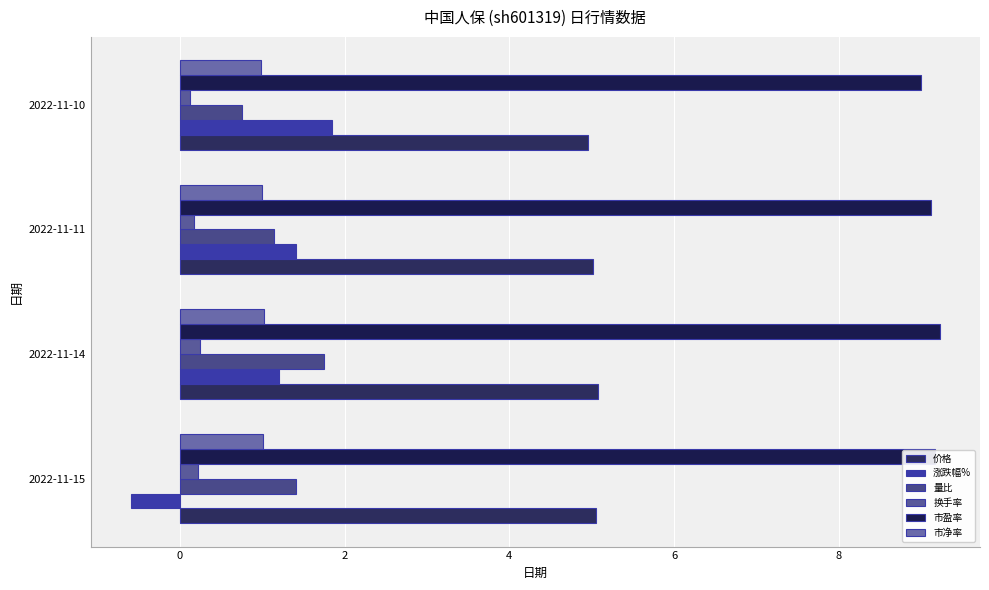

Reading left to right, what are all the values shown in this chart?

价格: 5.0	5.1	5.0	5.0
涨跌幅%: -0.6	1.2	1.4	1.9
量比: 1.4	1.8	1.1	0.8
换手率: 0.2	0.2	0.2	0.1
市盈率: 9.2	9.2	9.1	9.0
市净率: 1.0	1.0	1.0	1.0